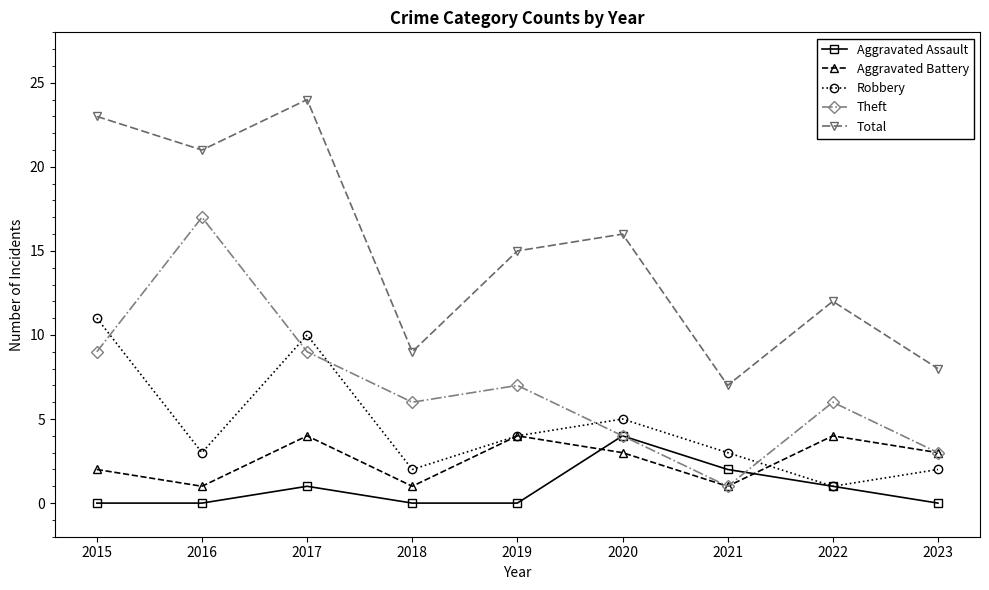

In Aggravated Assault, how many points are higher than both neighbors (excluding endpoints)?

2